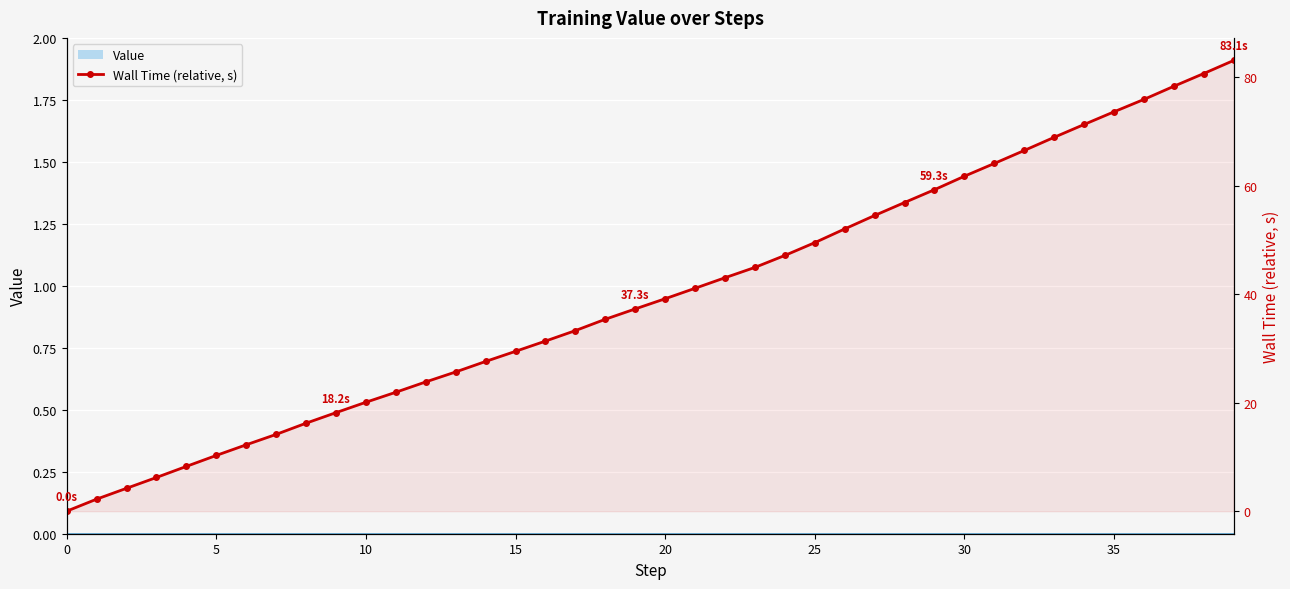

How many distinct data groups are displayed?

1